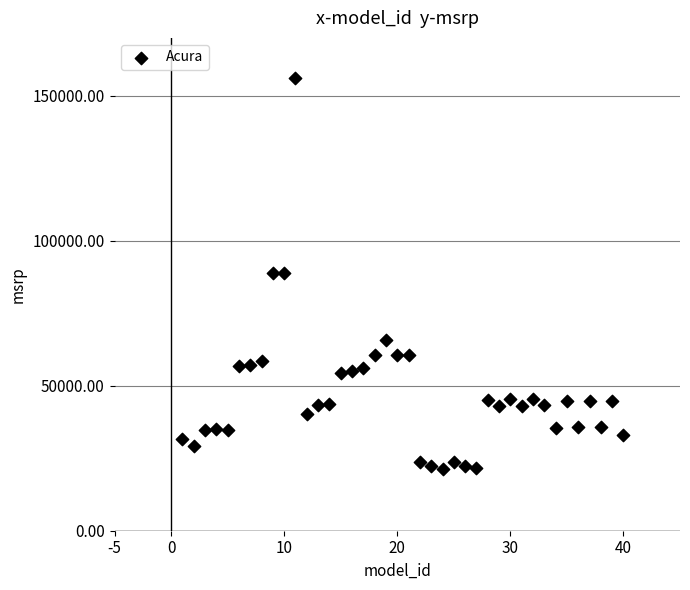

What is the range of X values (max minus min)?

39